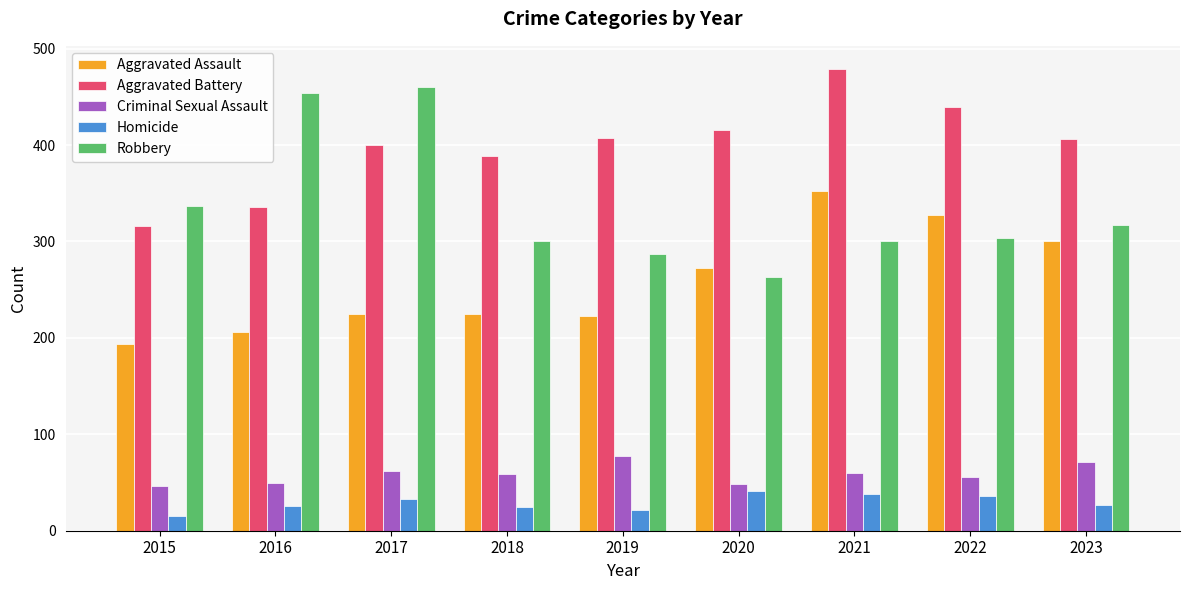

Which series has the widest spread of values?

Robbery